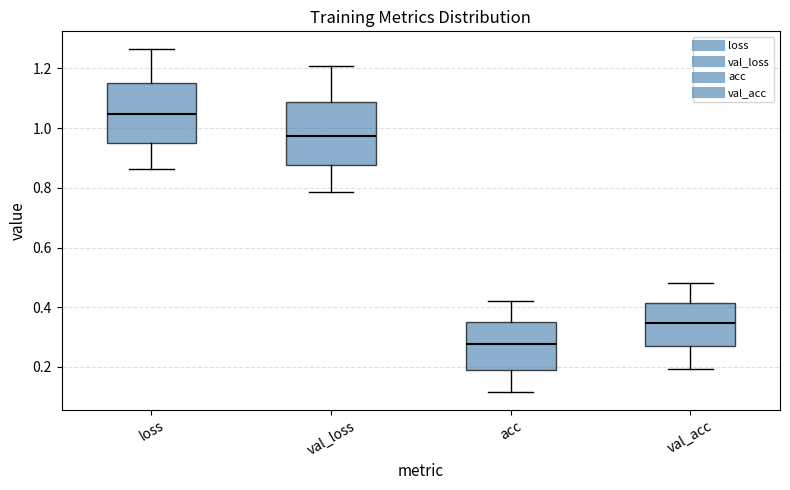

Where does the upper whisker of the box for val_acc end on the y-axis? The values are not printed on the chart, so give them approximately, as read against the axis.

0.48